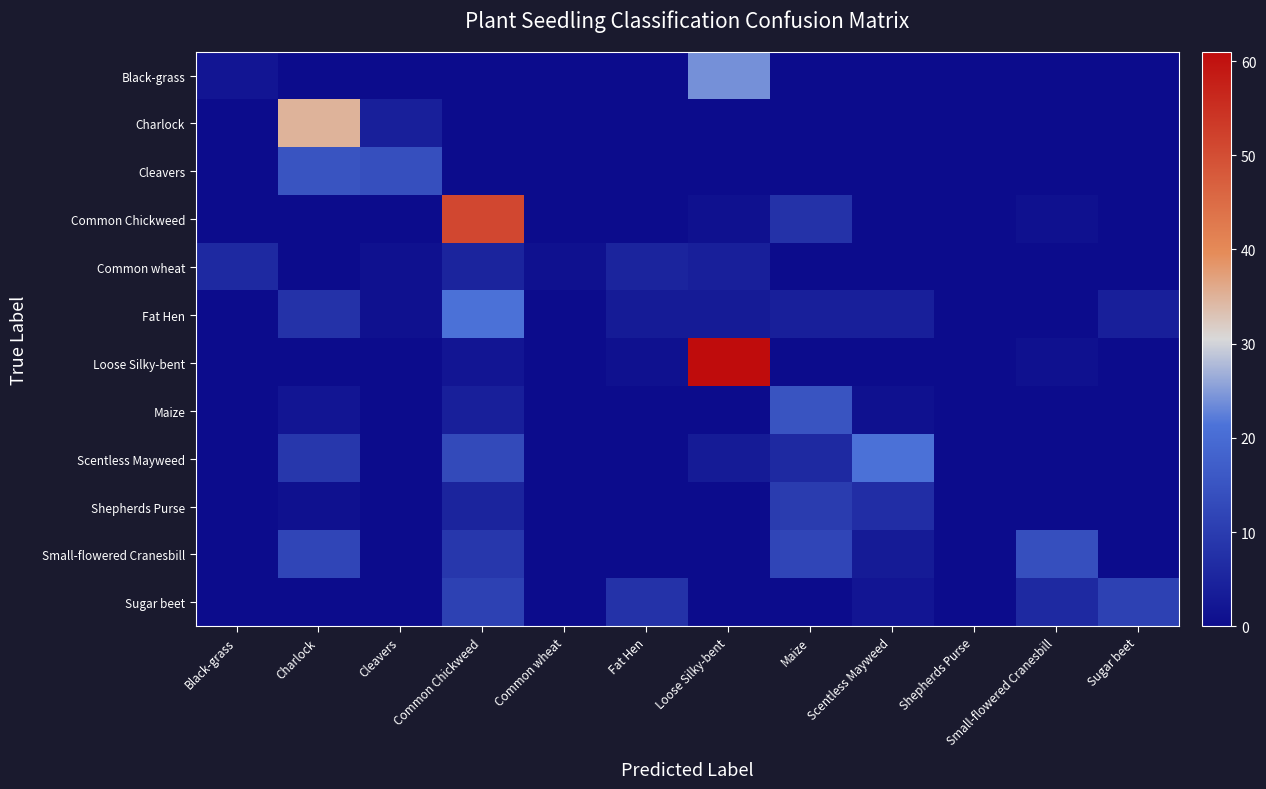

What is the maximum value shown in the chart?

61